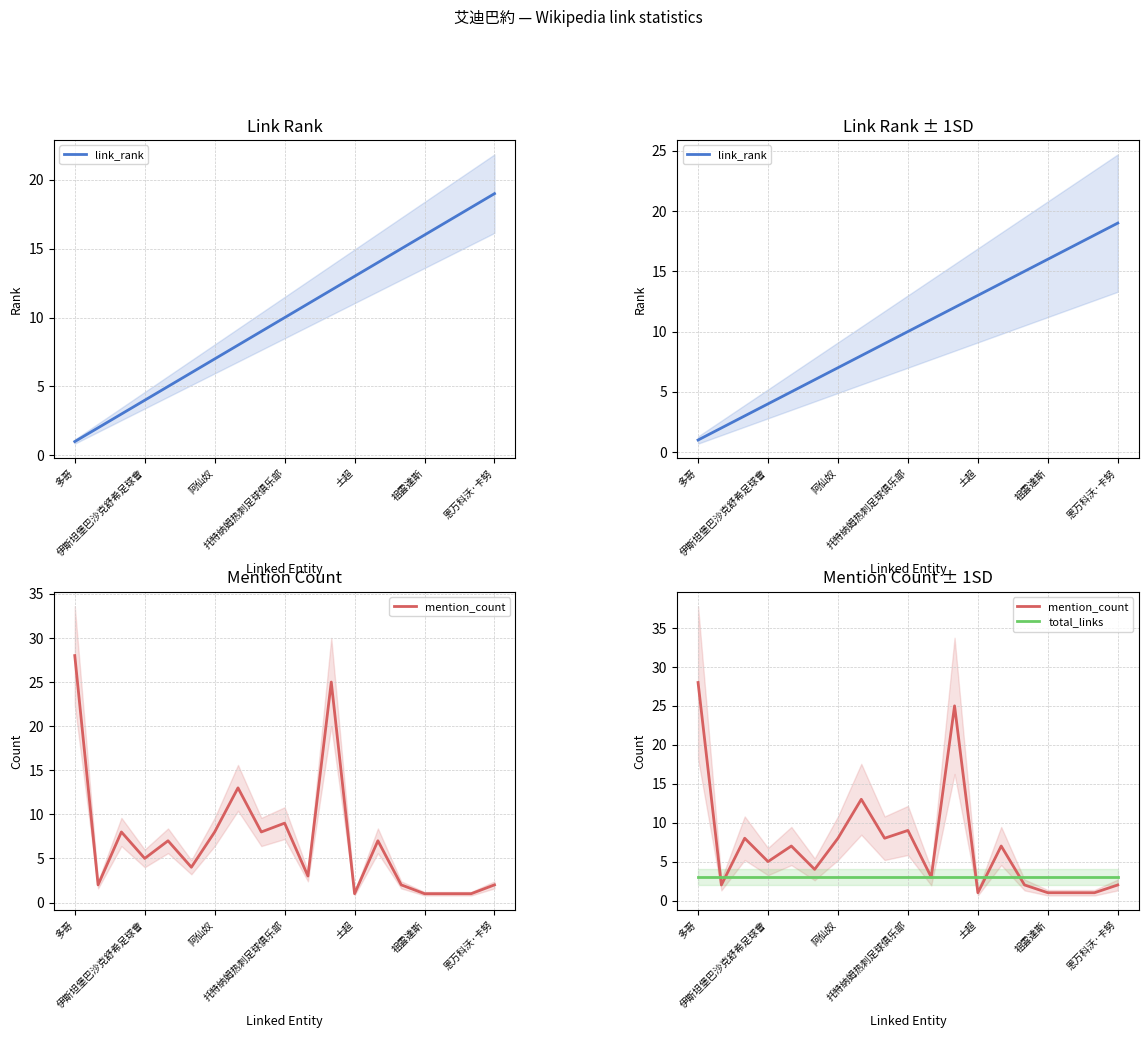

True or false: total_links has more than 0 points higher than both neighbors.

False